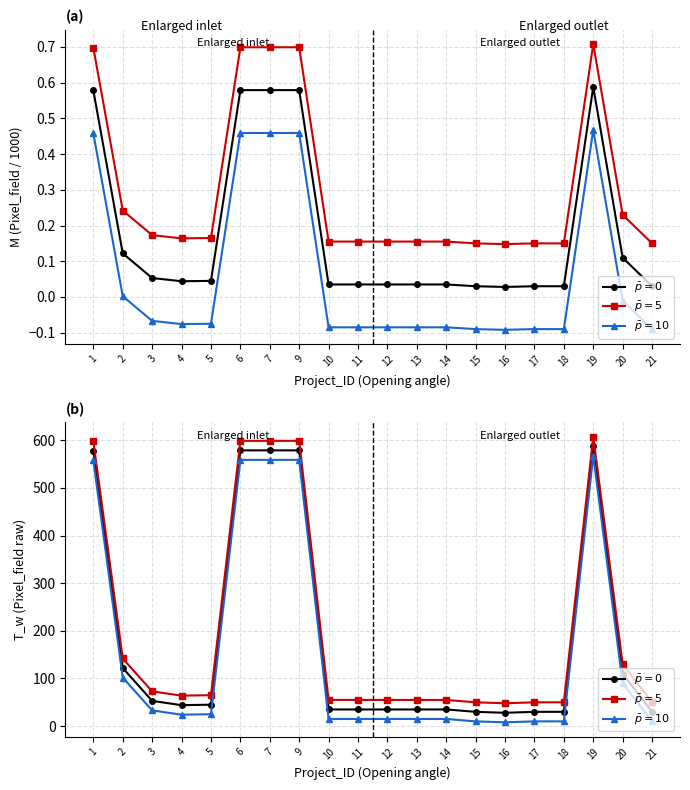

Reading left to right, what are all the values shown in this chart?

$\bar{p}=0$: 1=578	2=122	3=53	4=44	5=45	6=579	7=579	9=579	10=35	11=35	12=35	13=35	14=35	15=30	16=28	17=30	18=30	19=588	20=110	21=30
$\bar{p}=5$: 1=598	2=142	3=73	4=64	5=65	6=599	7=599	9=599	10=55	11=55	12=55	13=55	14=55	15=50	16=48	17=50	18=50	19=608	20=130	21=50
$\bar{p}=10$: 1=558	2=102	3=33	4=24	5=25	6=559	7=559	9=559	10=15	11=15	12=15	13=15	14=15	15=10	16=8	17=10	18=10	19=568	20=90	21=10